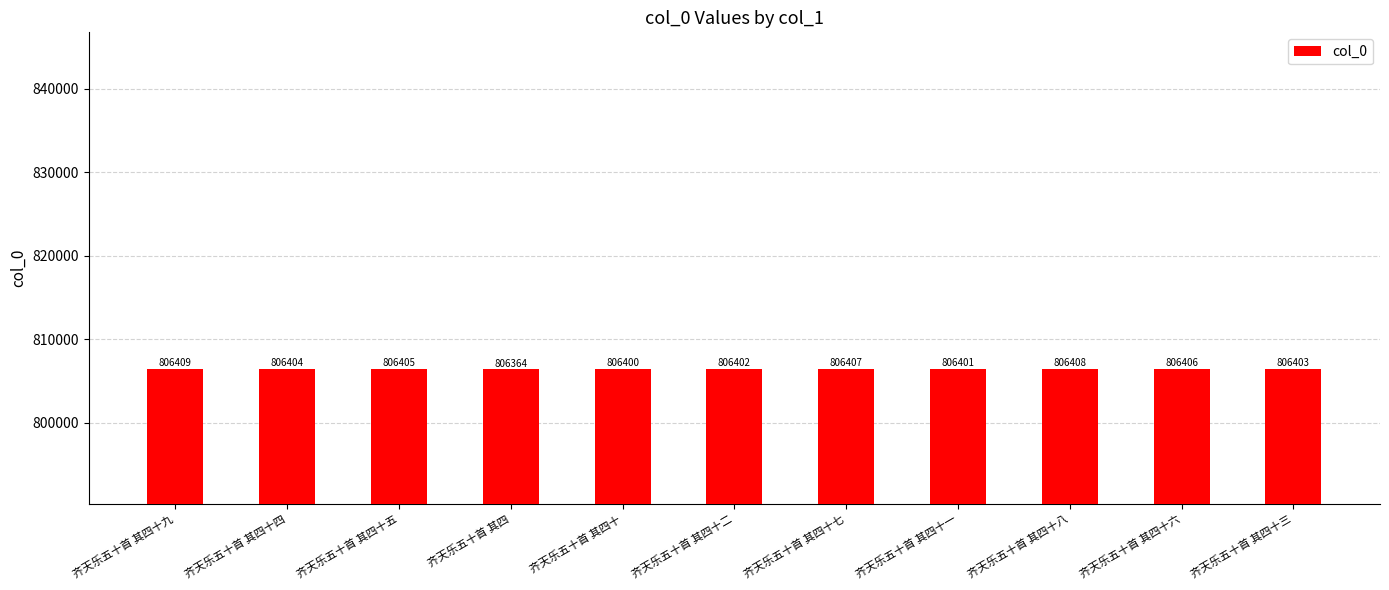

Is it true that the value at 齐天乐五十首 其四十四 is 806404?

True